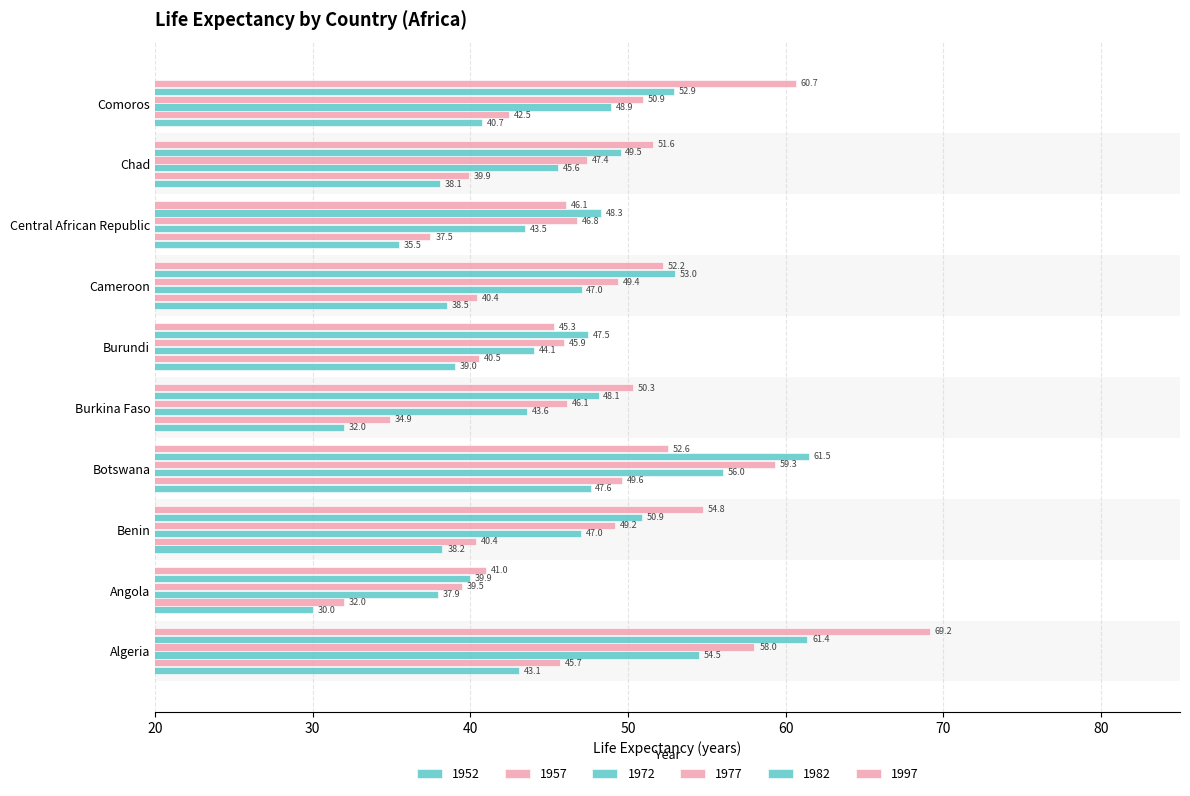

What is the label of the 4th bar from the left?

Botswana